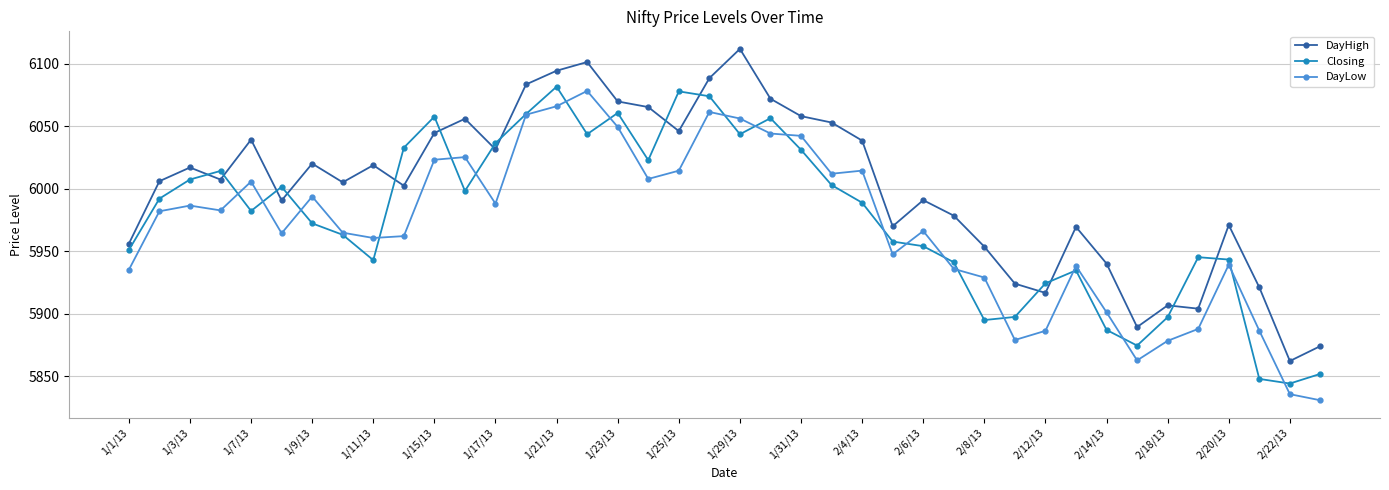

True or false: DayHigh and Closing cross at least once.

True